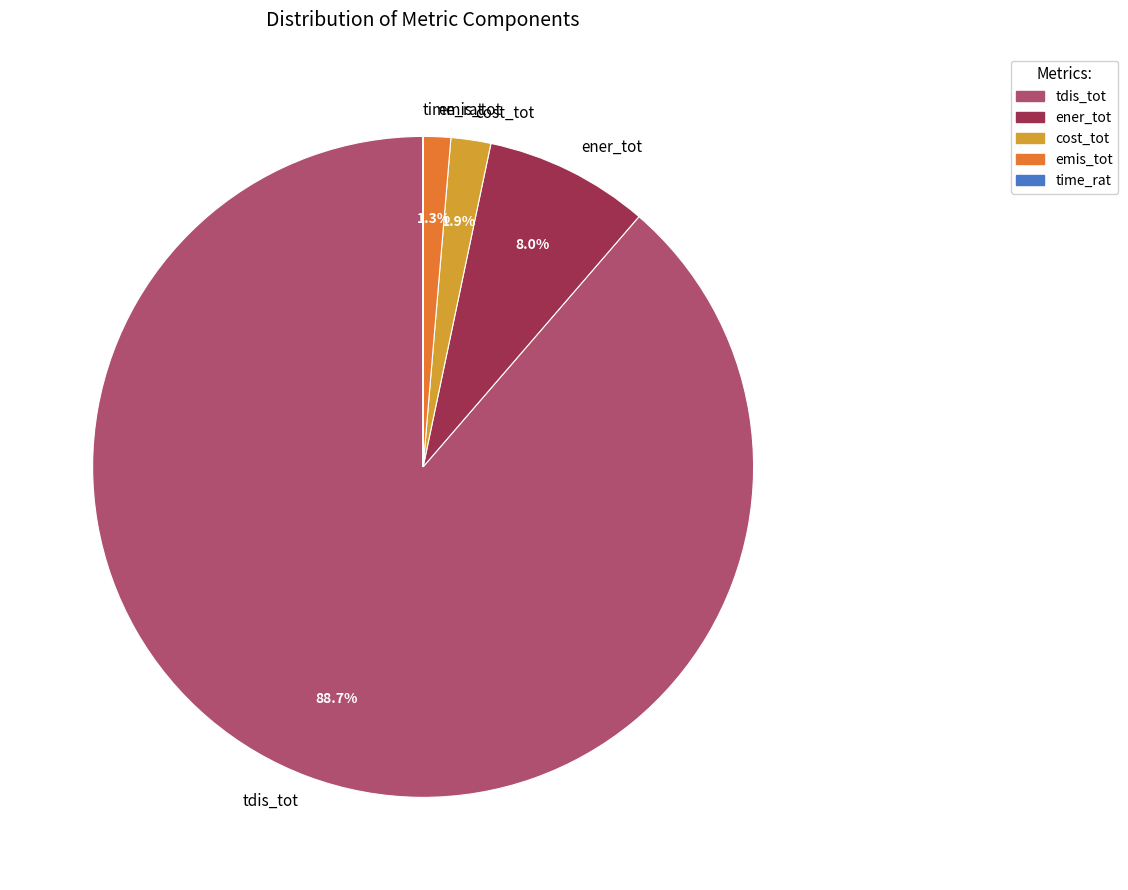

Which has a higher value, tdis_tot or ener_tot?

tdis_tot